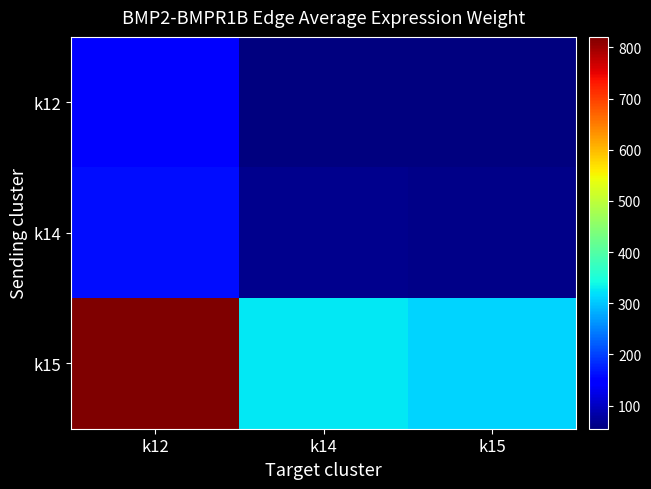

Count the number of categories in the chart.

3